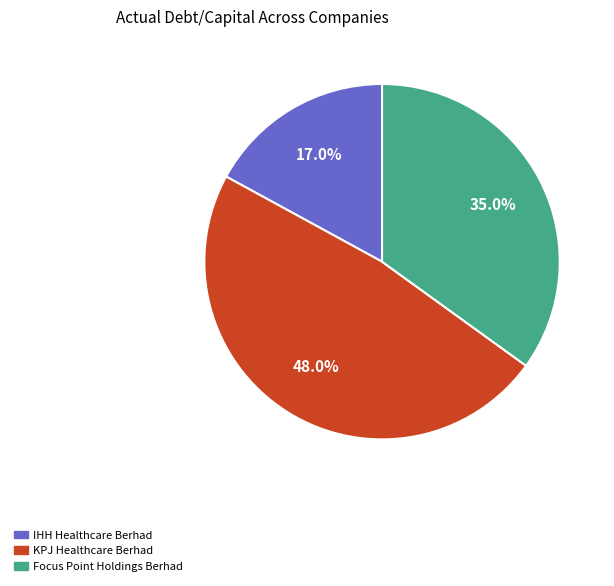

To the nearest percent, what portion does Focus Point Holdings Berhad represent?

35%